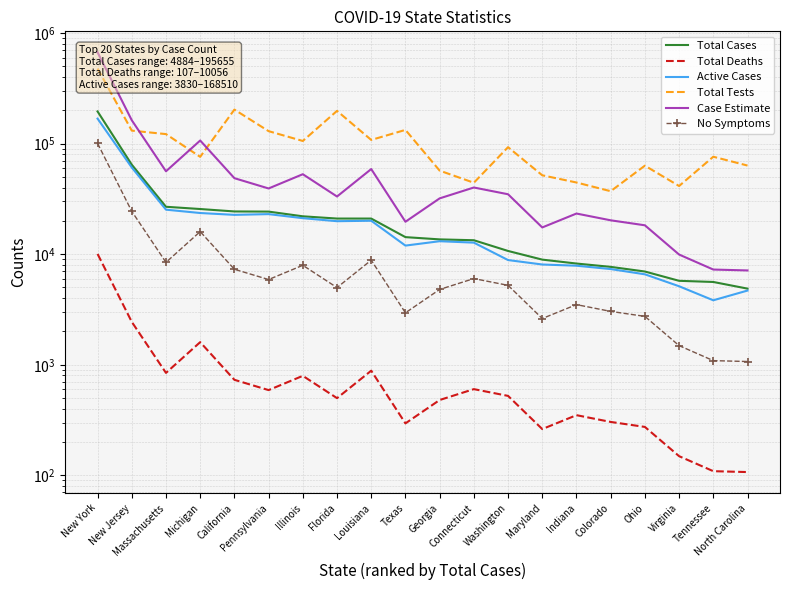

Is the value of Total Deaths at New Jersey greater than the value of Case Estimate at Georgia?

No